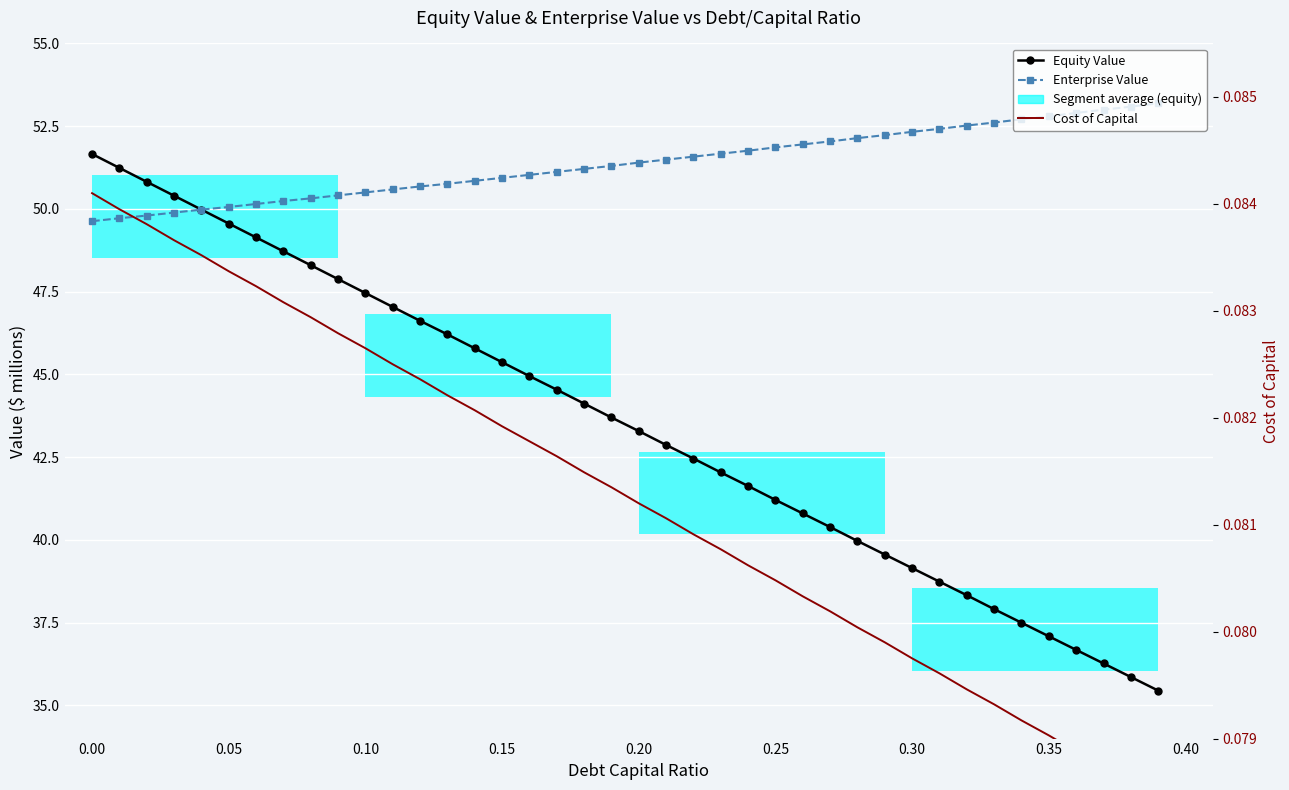

What is the maximum value for Cost of Capital?

0.1